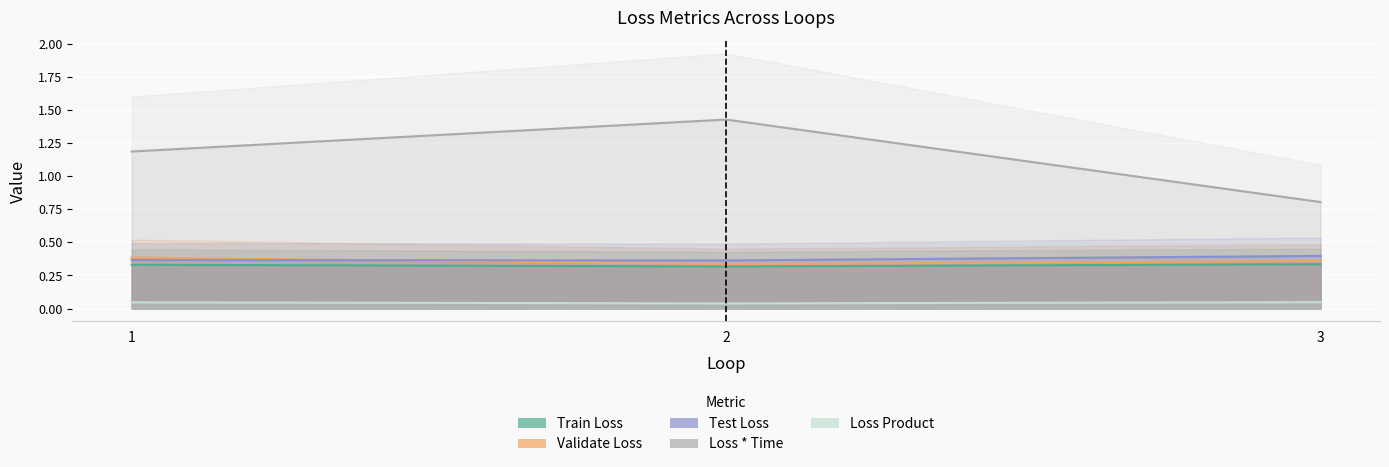

Count the number of data series in this chart.

5